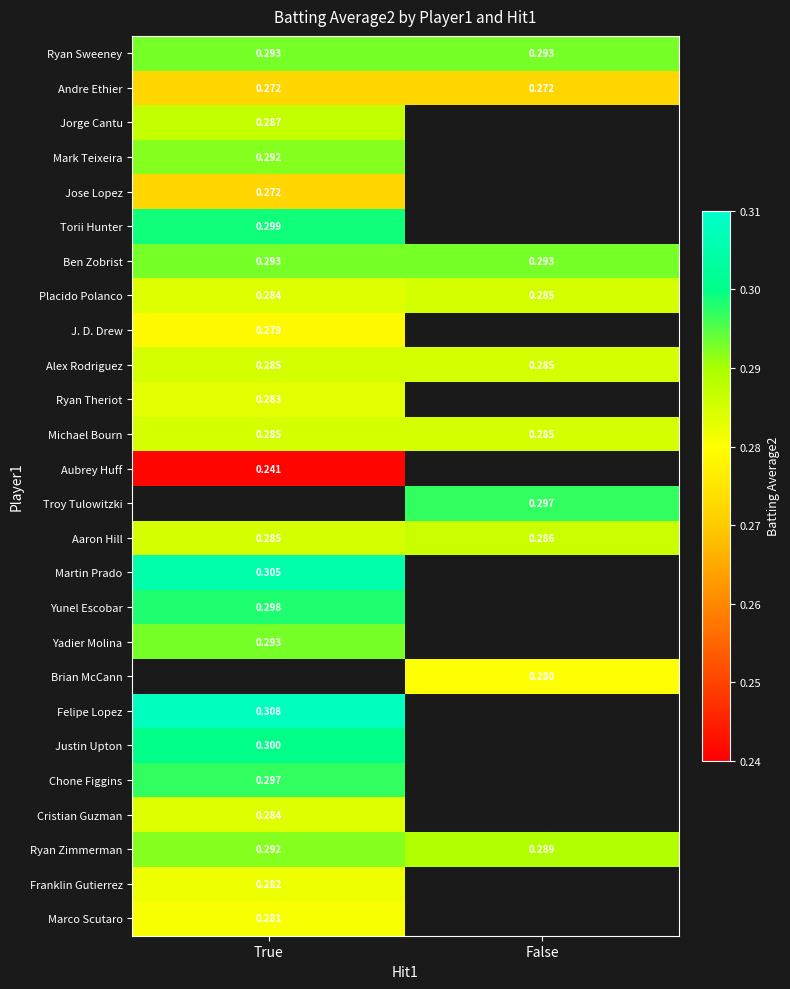

List the labels in order of Placido Polanco value, largest first.

False, True